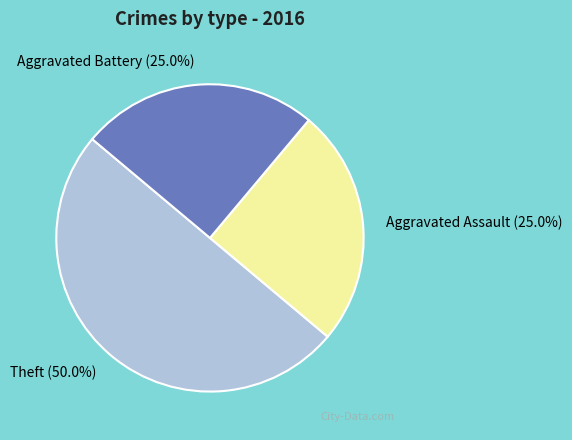

Is it true that Aggravated Battery is 40% of the pie?

False